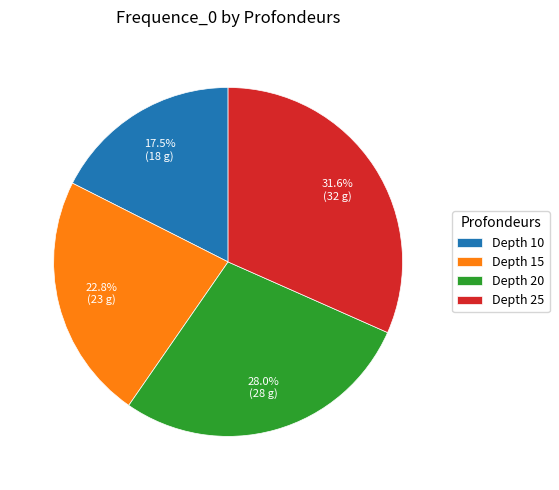

Rank the categories by value from lowest to highest.

Depth 10, Depth 15, Depth 20, Depth 25